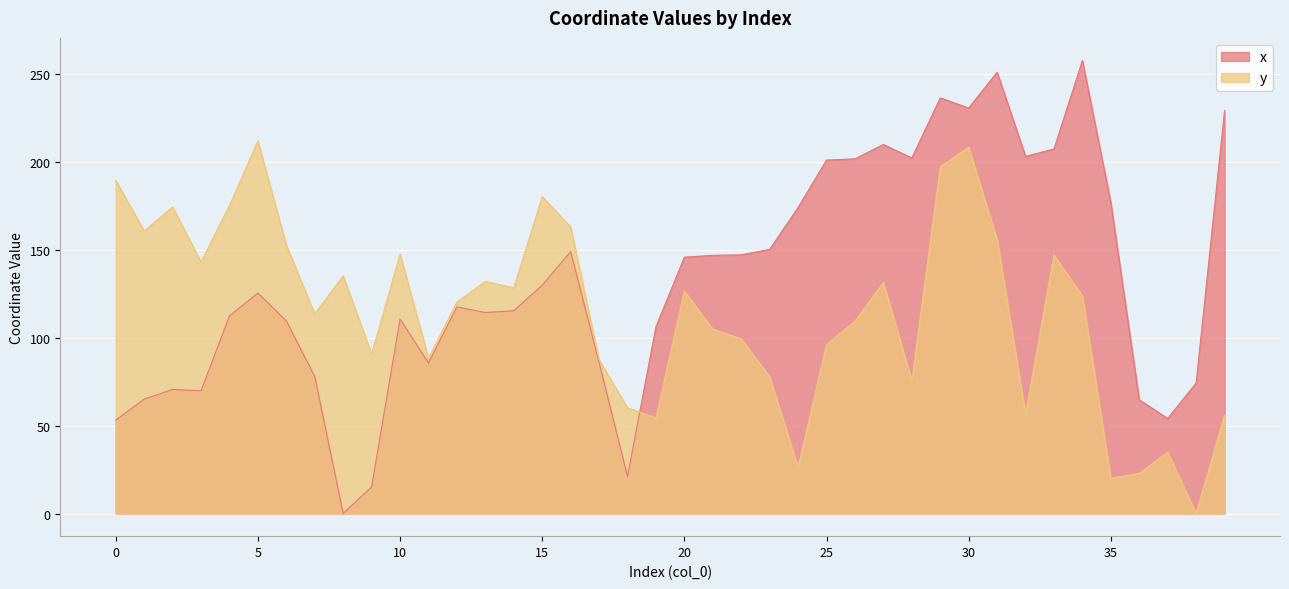

What is the label of the 30th point from the left?

29